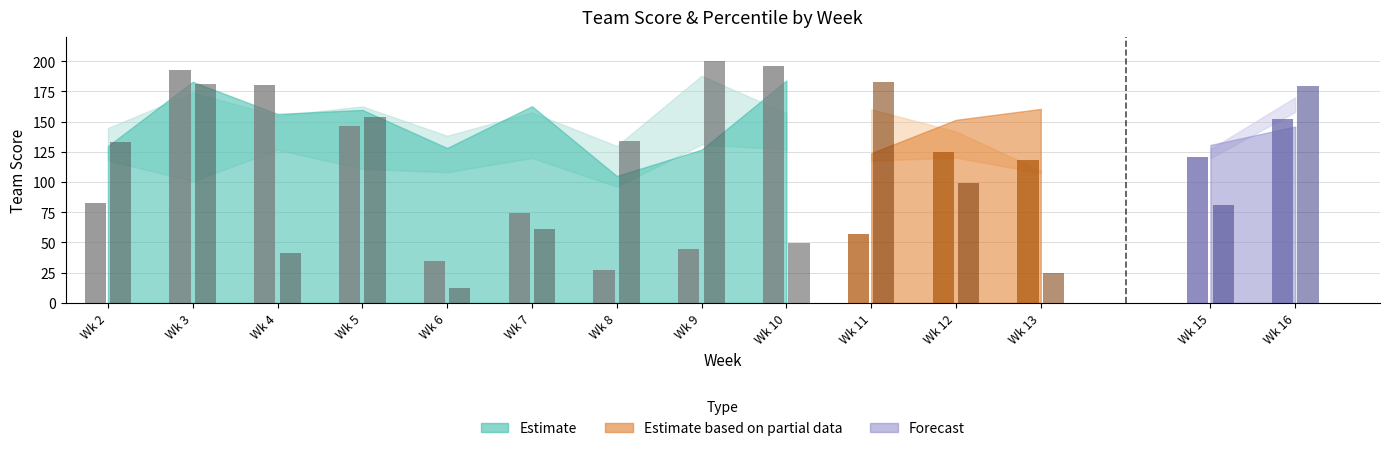

How many groups of bars are there?

14